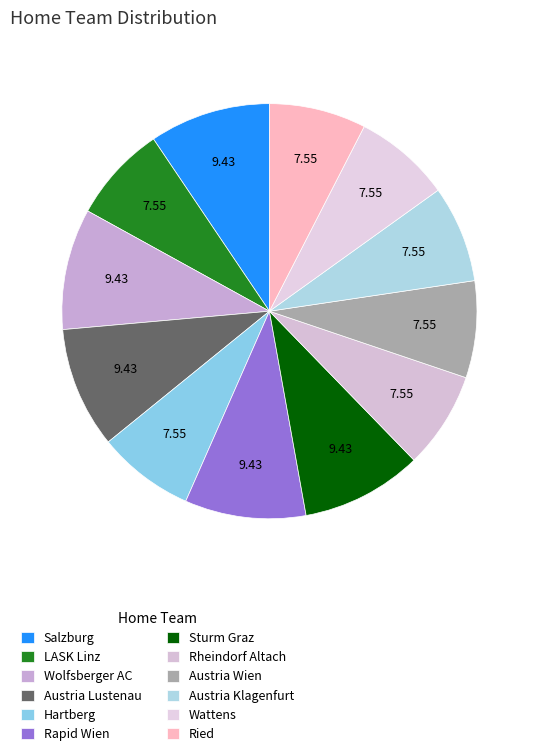

To the nearest percent, what portion does Rheindorf Altach represent?

8%